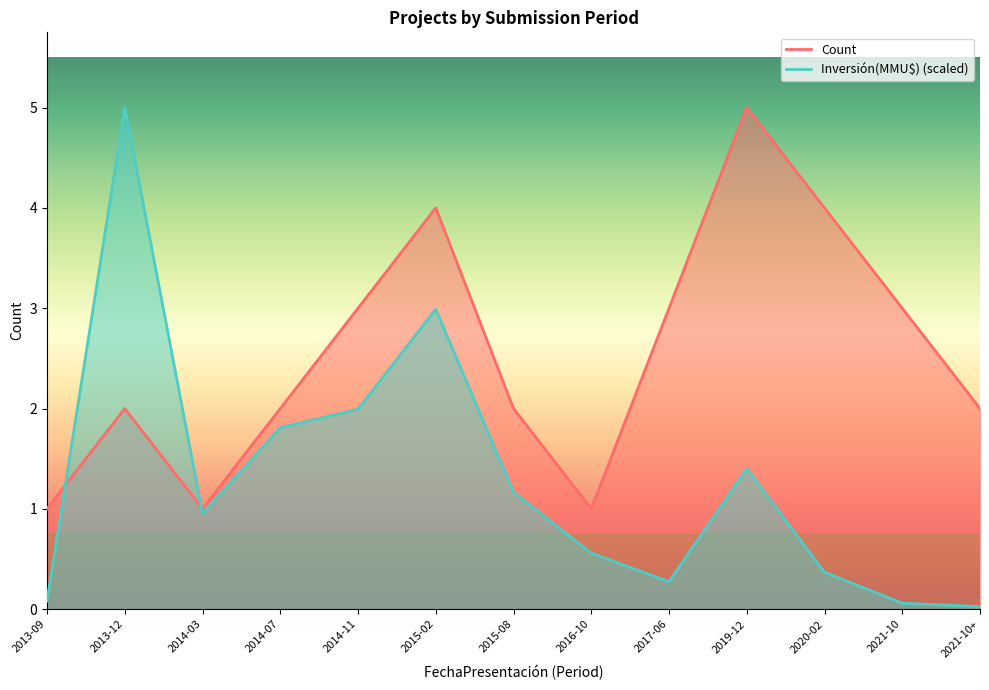

At which category is the sum across all series the highest?

2013-12